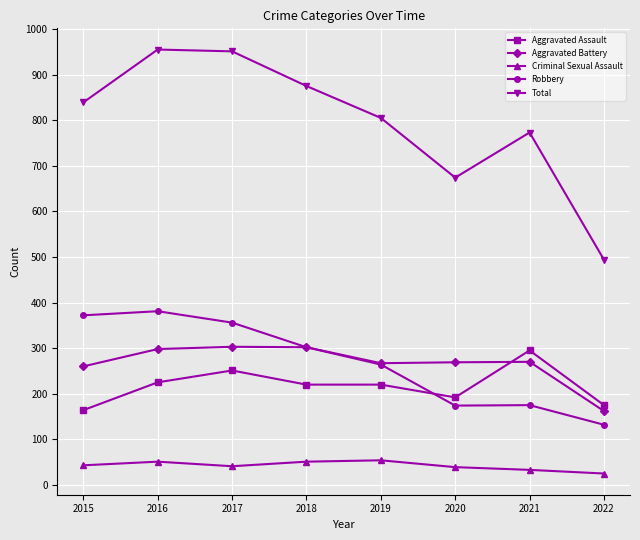

What is the value of the Criminal Sexual Assault point at the 1st from the left?

43